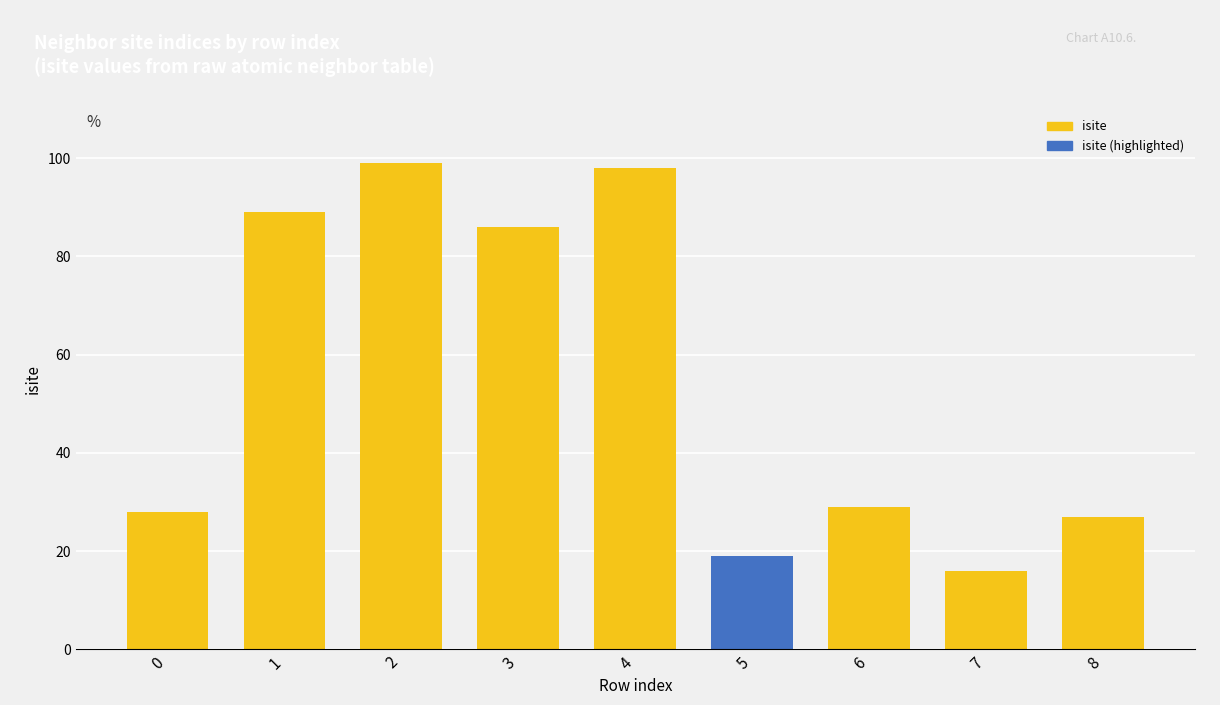

Rank the categories by value from highest to lowest.

2, 4, 1, 3, 6, 0, 8, 5, 7